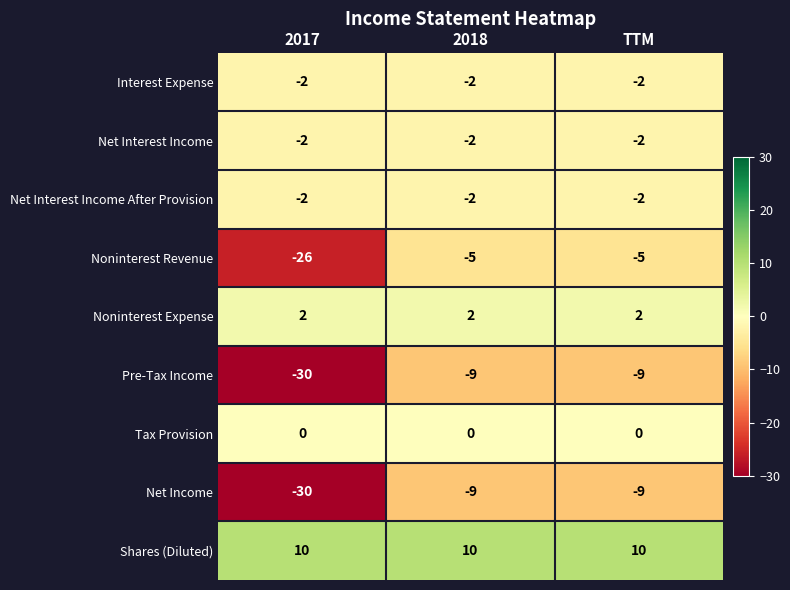

What is the total value across all series at 2017?

-80